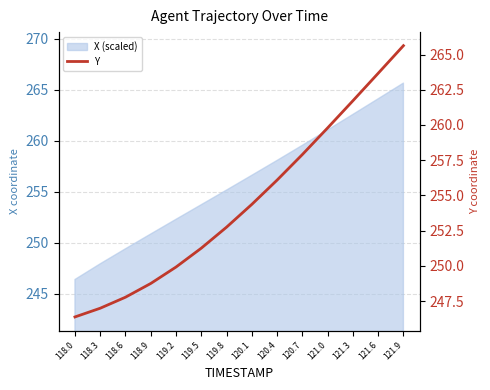

How many values are below 254?

7